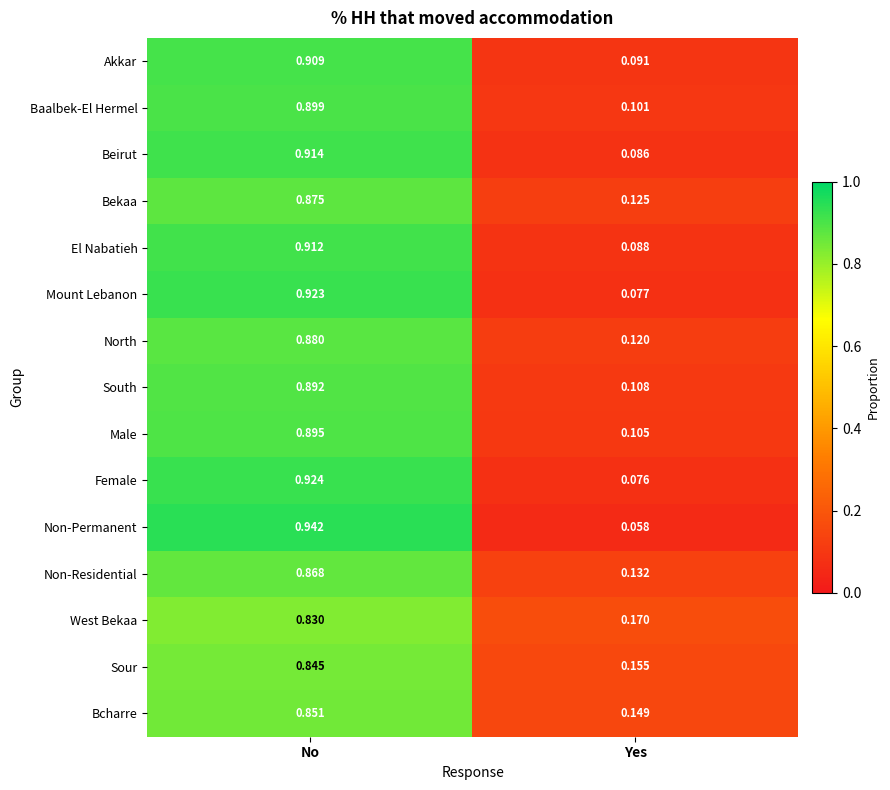

At which category is the sum across all series the highest?

No